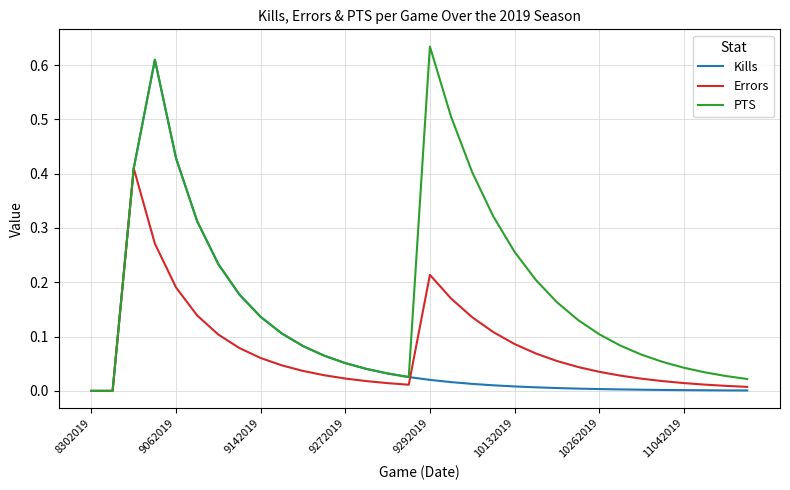

Which series has the largest total across all categories?

PTS